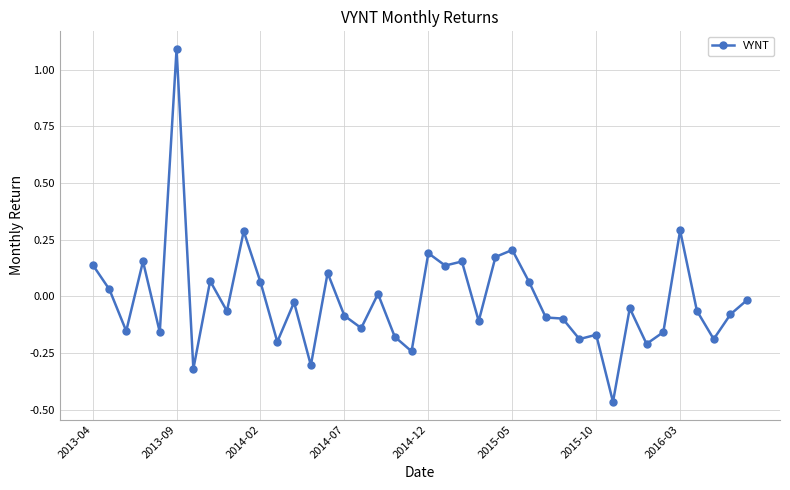

What is the difference between the maximum and second lowest values?

1.4